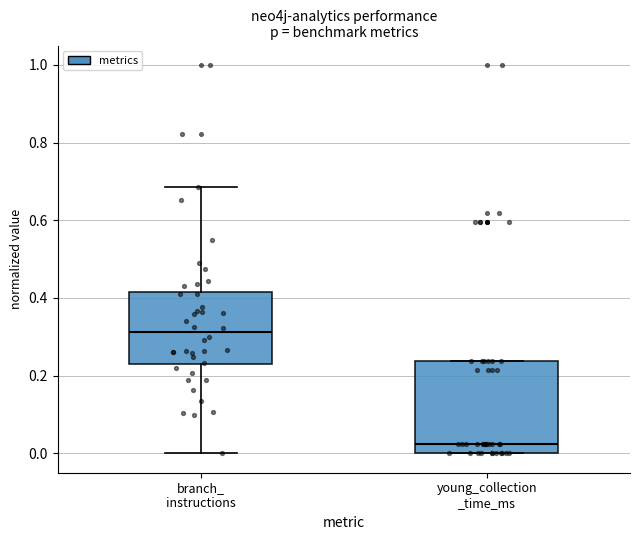

Which box has the highest median line?

branch_ instructions